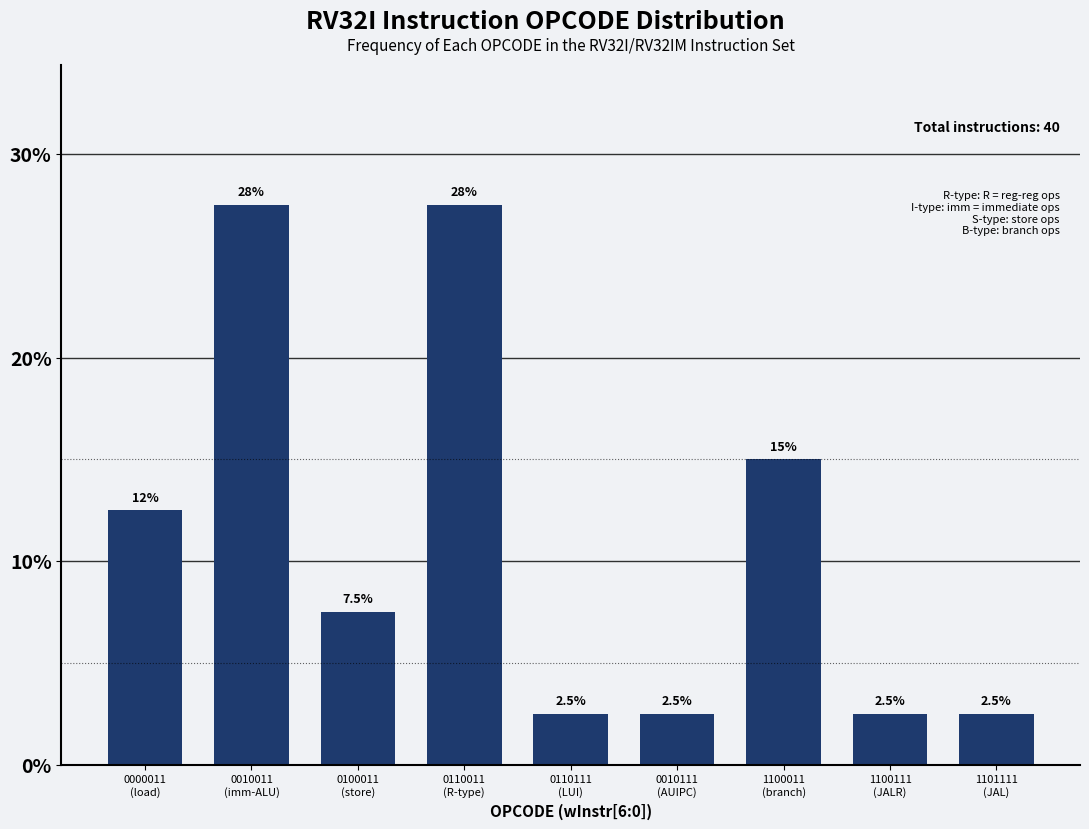

Reading left to right, what are all the values shown in this chart?

12.5	27.5	7.5	27.5	2.5	2.5	15.0	2.5	2.5